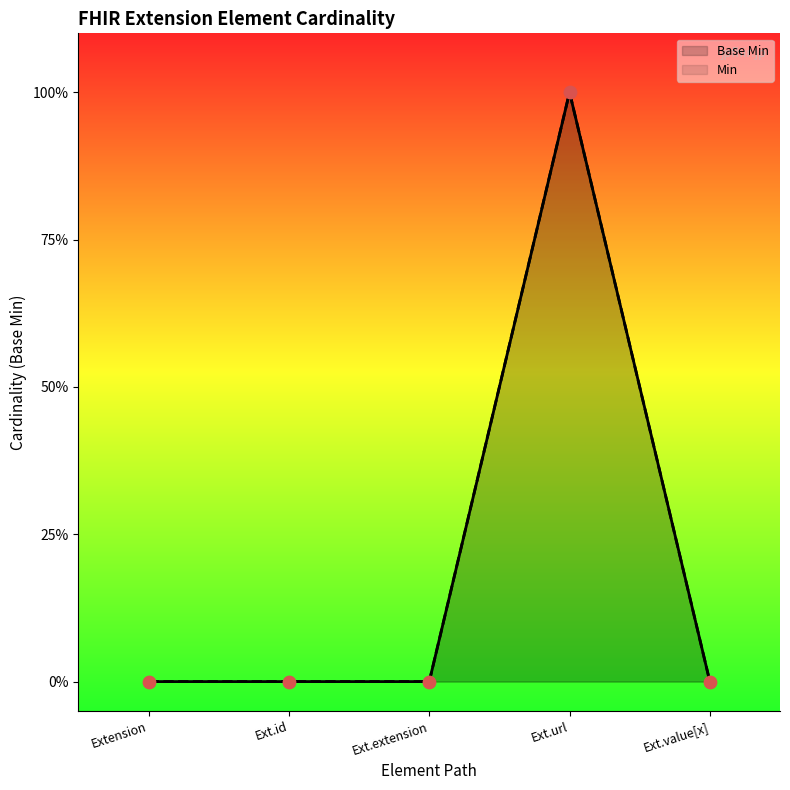

Which has a higher value, Ext.value[x] or Ext.extension?

Ext.value[x]